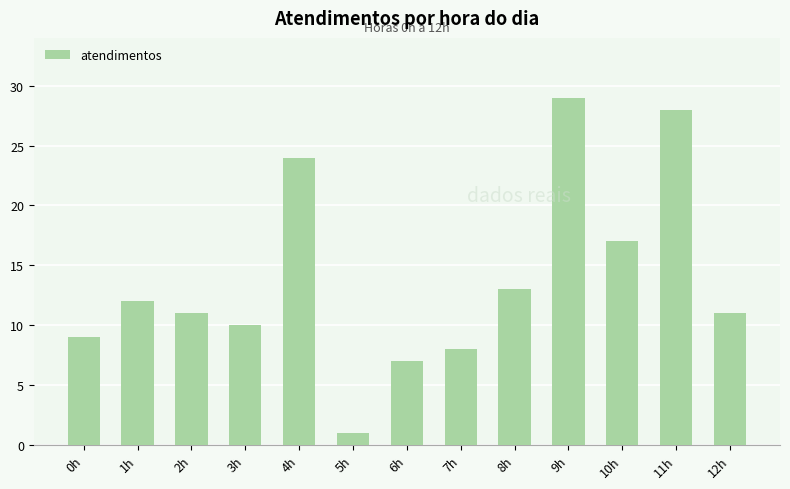

What is the label of the 2nd bar from the left?

1h